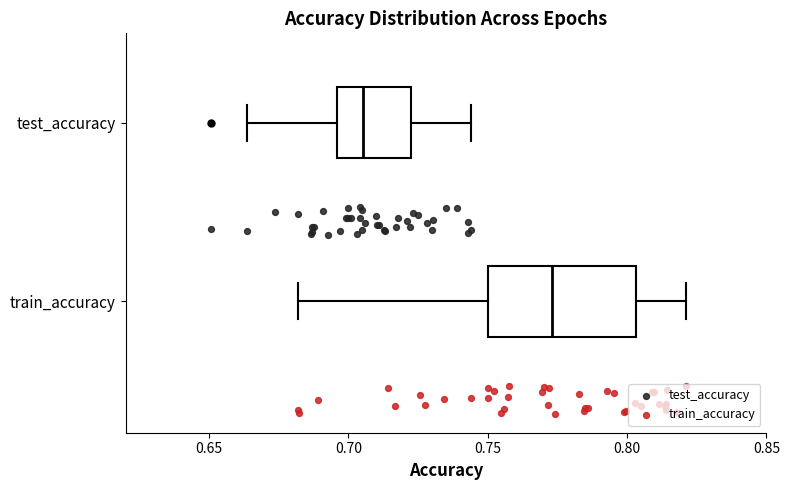

Reading bottom to top, read every box against the x-axis: the position of its median line, the range the box covers, and the ends of its whiskers. The values are not printed on the chart, so give them approximately, as read against the axis.

train_accuracy: median 0.775, box 0.750 to 0.805, whiskers 0.680 to 0.820
test_accuracy: median 0.705, box 0.695 to 0.720, whiskers 0.665 to 0.745